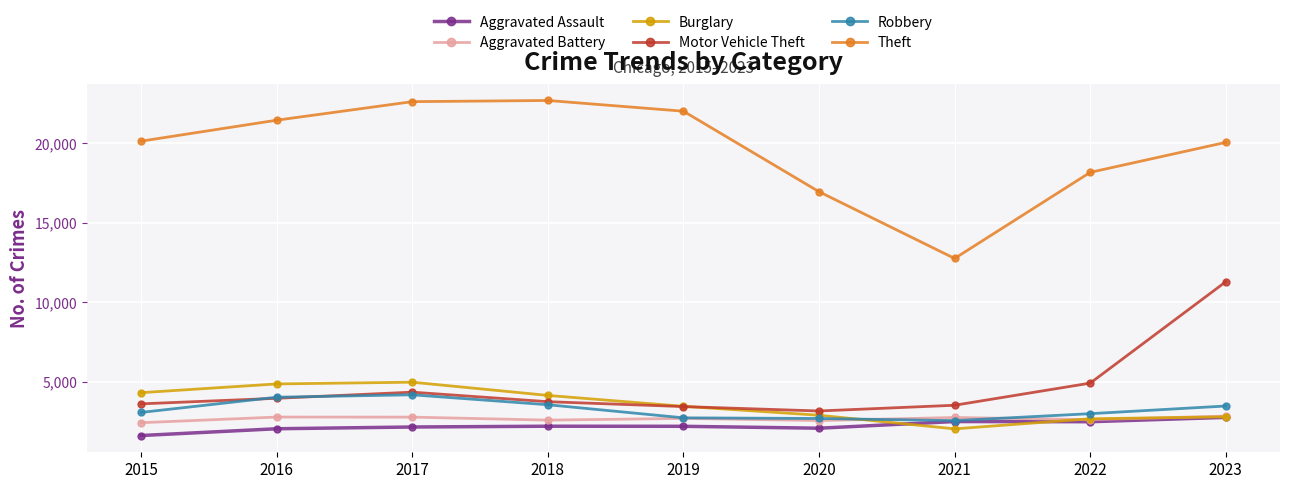

True or false: Burglary has a value of 3224 at 2021.

False